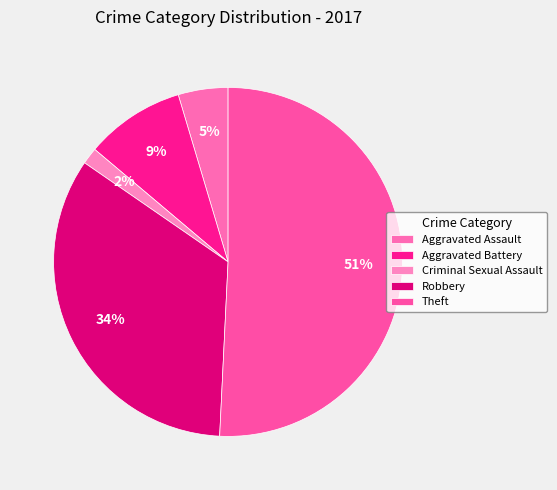

Which category has the smallest portion of the pie?

Criminal Sexual Assault